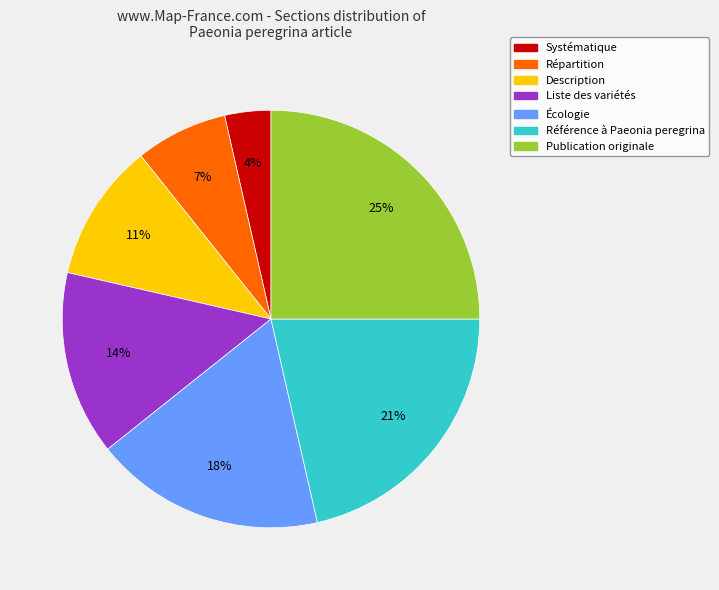

Which has a higher value, Référence à Paeonia peregrina or Écologie?

Référence à Paeonia peregrina